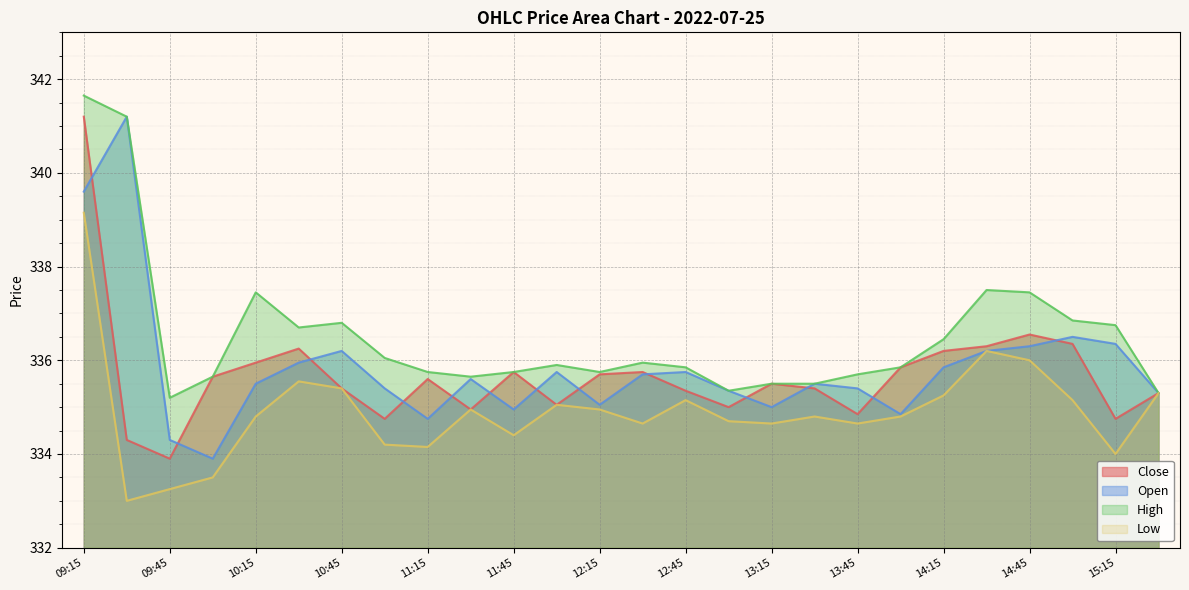

Reading left to right, list all the values displayed in this chart.

Close: 09:15=341.2	09:30=334.3	09:45=333.9	10:00=335.6	10:15=335.9	10:30=336.2	10:45=335.4	11:00=334.8	11:15=335.6	11:30=334.9	11:45=335.8	12:00=335.1	12:15=335.7	12:30=335.8	12:45=335.4	13:00=335.0	13:15=335.5	13:30=335.4	13:45=334.9	14:00=335.9	14:15=336.2	14:30=336.3	14:45=336.6	15:00=336.4	15:15=334.8	15:30=335.3
Open: 09:15=339.6	09:30=341.2	09:45=334.3	10:00=333.9	10:15=335.5	10:30=335.9	10:45=336.2	11:00=335.4	11:15=334.8	11:30=335.6	11:45=334.9	12:00=335.8	12:15=335.1	12:30=335.7	12:45=335.8	13:00=335.4	13:15=335.0	13:30=335.5	13:45=335.4	14:00=334.9	14:15=335.9	14:30=336.2	14:45=336.3	15:00=336.5	15:15=336.4	15:30=335.3
High: 09:15=341.6	09:30=341.2	09:45=335.2	10:00=335.6	10:15=337.4	10:30=336.7	10:45=336.8	11:00=336.1	11:15=335.8	11:30=335.6	11:45=335.8	12:00=335.9	12:15=335.8	12:30=335.9	12:45=335.9	13:00=335.4	13:15=335.5	13:30=335.5	13:45=335.7	14:00=335.9	14:15=336.4	14:30=337.5	14:45=337.4	15:00=336.9	15:15=336.8	15:30=335.3
Low: 09:15=339.1	09:30=333.0	09:45=333.2	10:00=333.5	10:15=334.8	10:30=335.6	10:45=335.4	11:00=334.2	11:15=334.1	11:30=334.9	11:45=334.4	12:00=335.1	12:15=334.9	12:30=334.6	12:45=335.1	13:00=334.7	13:15=334.6	13:30=334.8	13:45=334.6	14:00=334.8	14:15=335.2	14:30=336.2	14:45=336.0	15:00=335.1	15:15=334.0	15:30=335.3